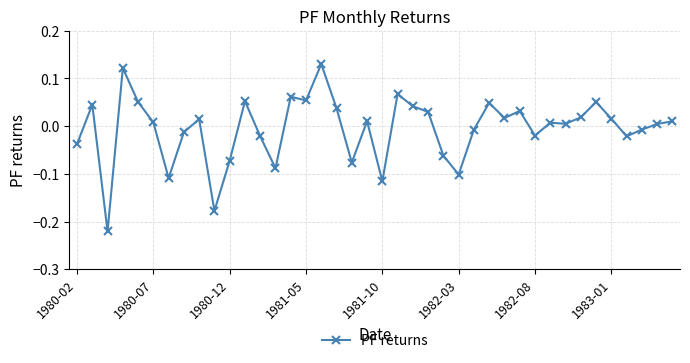

How many series are shown in this chart?

1